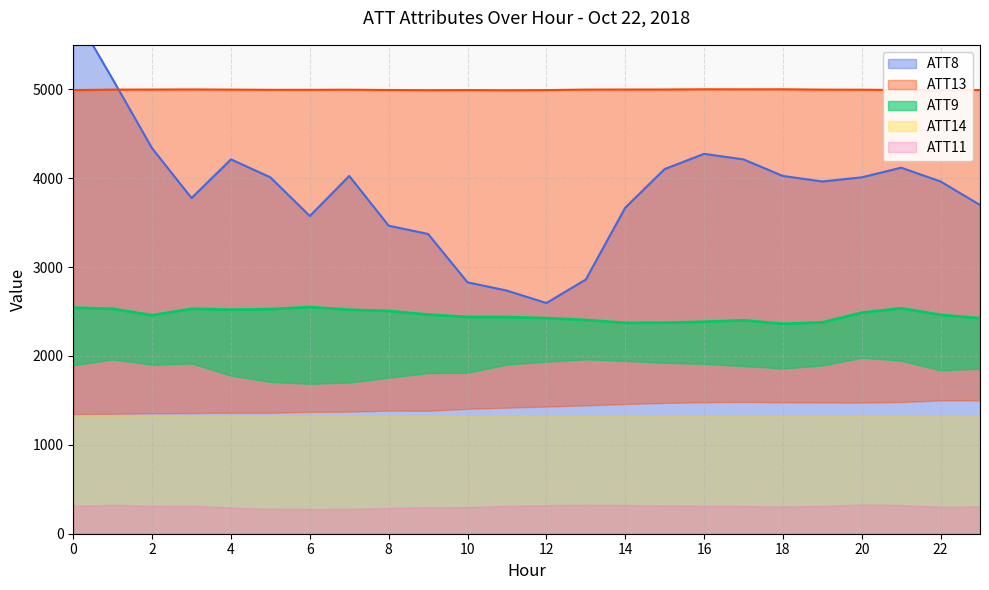

How many interior local peaks does the ATT9 series have?

4